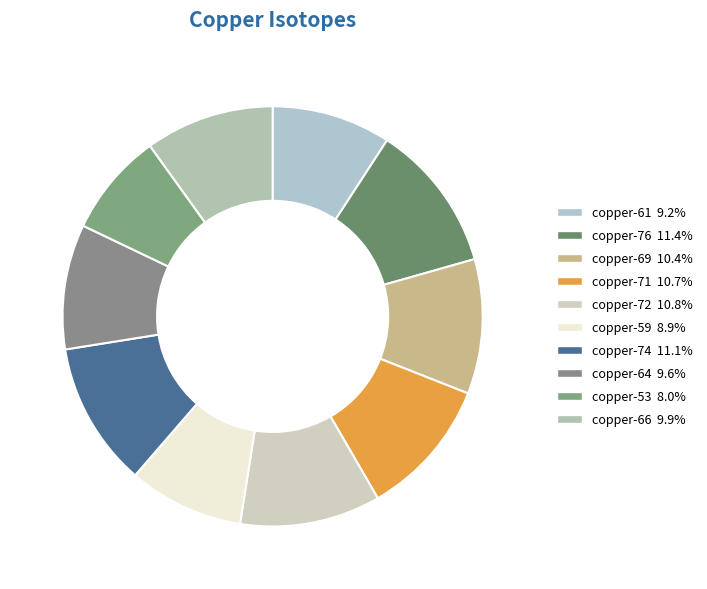

Rank the categories by value from highest to lowest.

copper-76, copper-74, copper-72, copper-71, copper-69, copper-66, copper-64, copper-61, copper-59, copper-53